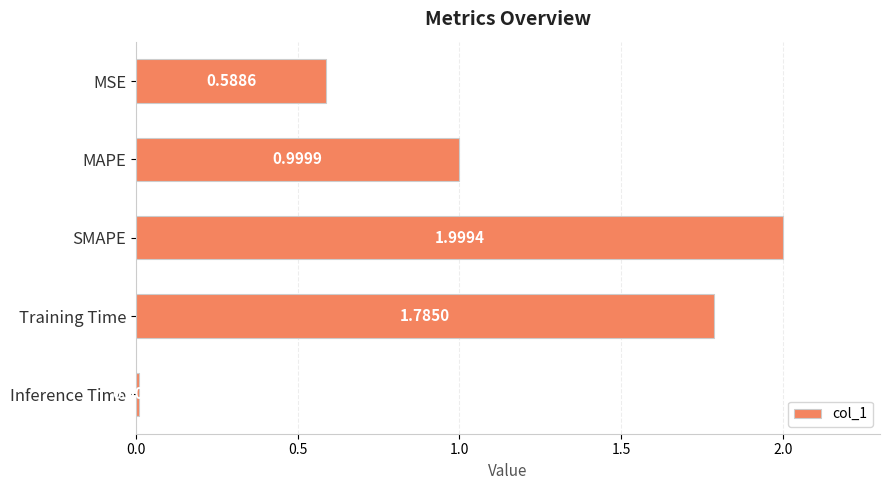

What is the label of the 4th bar from the bottom?

MAPE